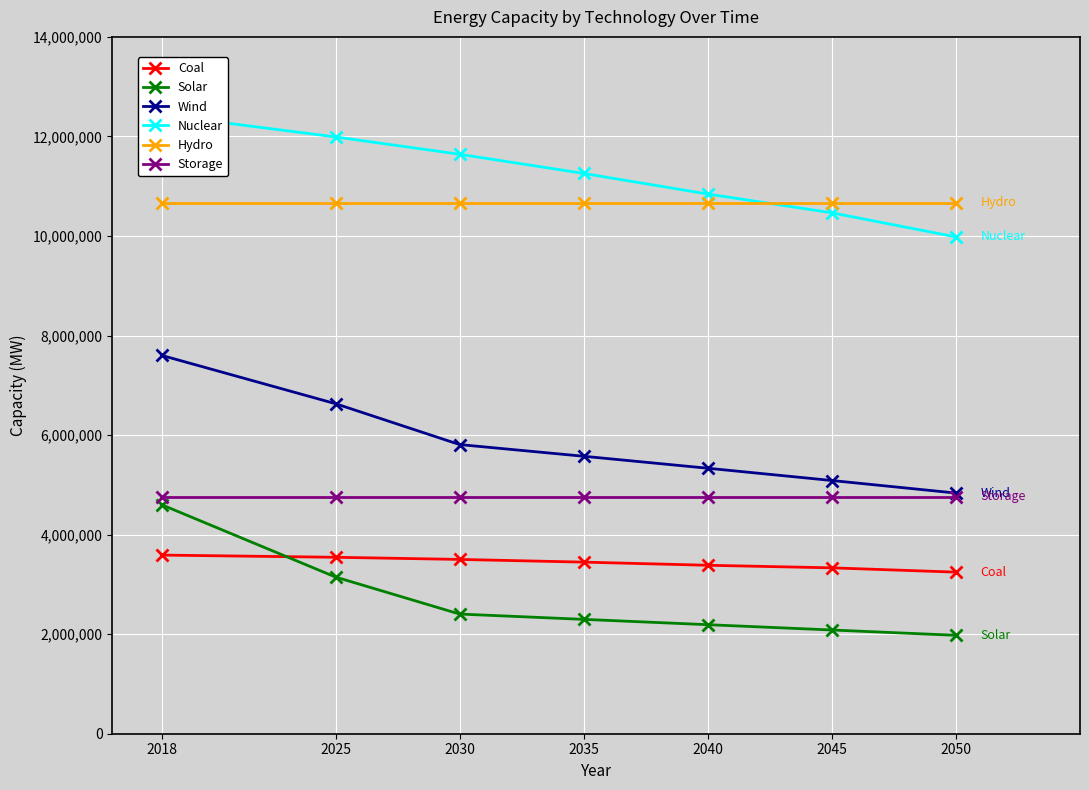

At how many categories does at least one series exceed 7857653?

7